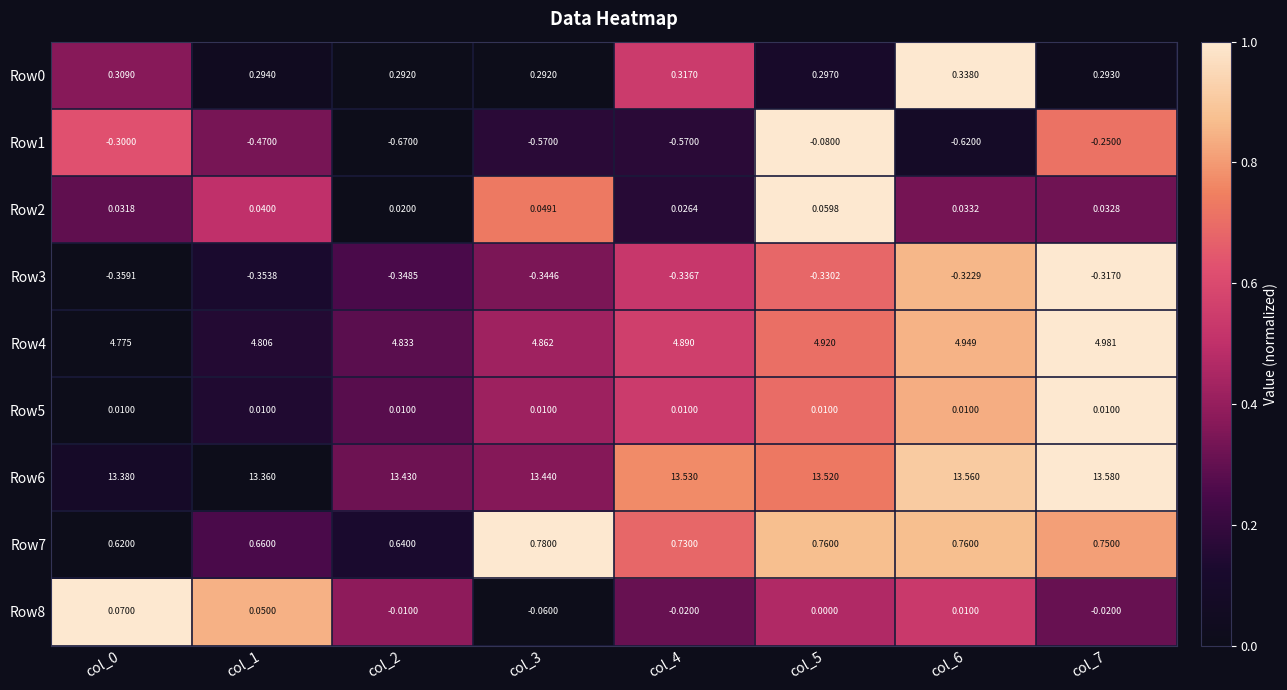

Is the value of Row7 at col_2 greater than the value of Row4 at col_7?

No